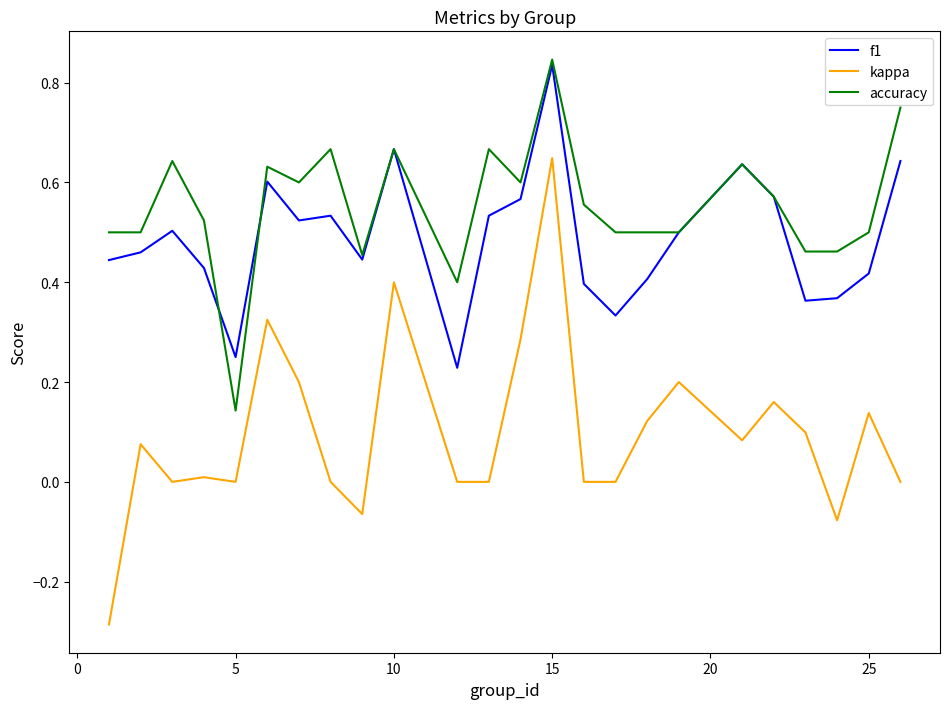

Which series has the widest spread of values?

kappa